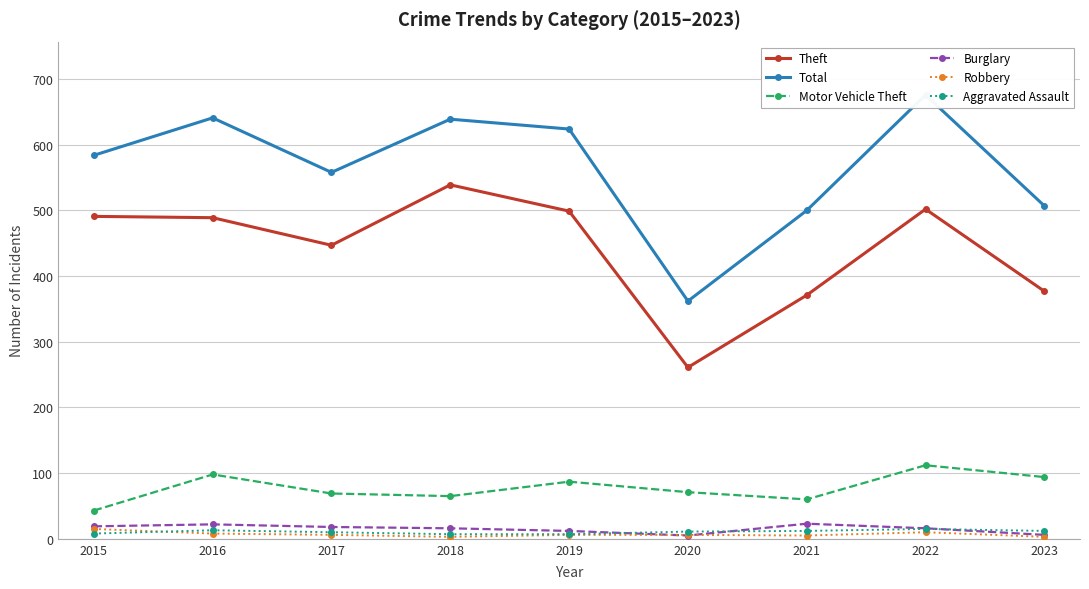

Which series has the largest range (max minus min)?

Total